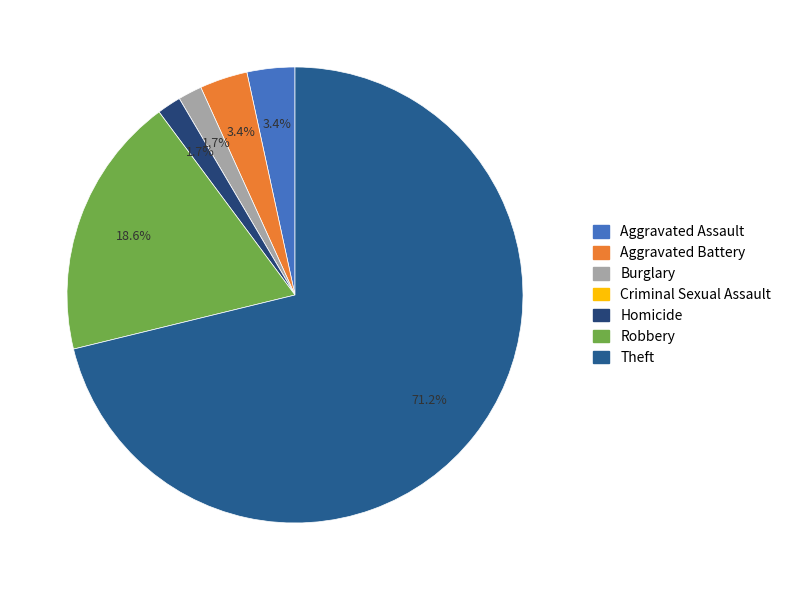

Rank the categories by value from highest to lowest.

Theft, Robbery, Aggravated Assault, Aggravated Battery, Burglary, Homicide, Criminal Sexual Assault